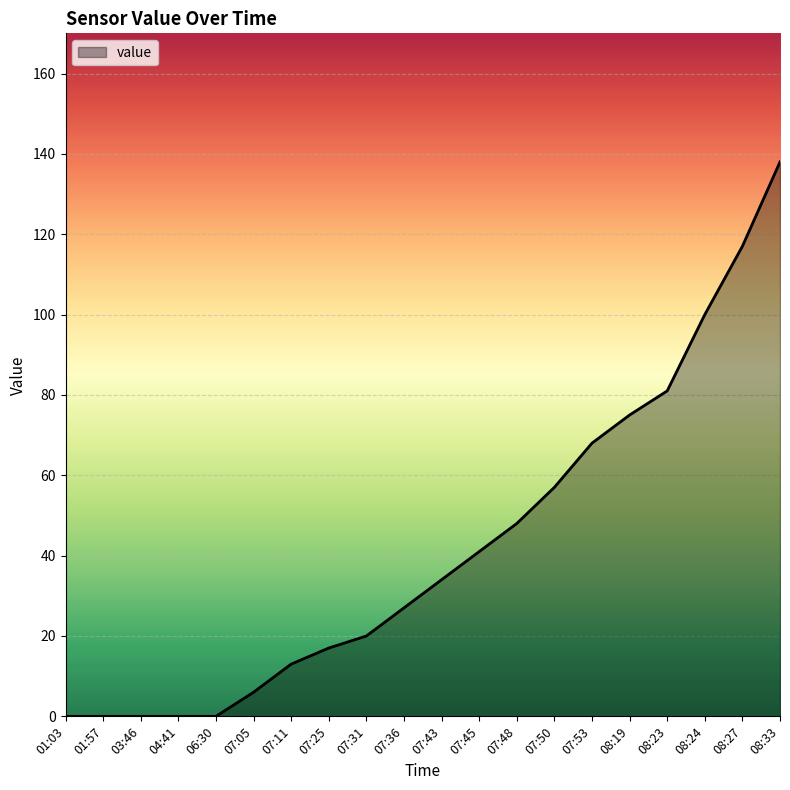

Reading right to left, list all the values displayed in this chart.

138	117	100	81	75	68	57	48	41	34	27	20	17	13	6	0	0	0	0	0